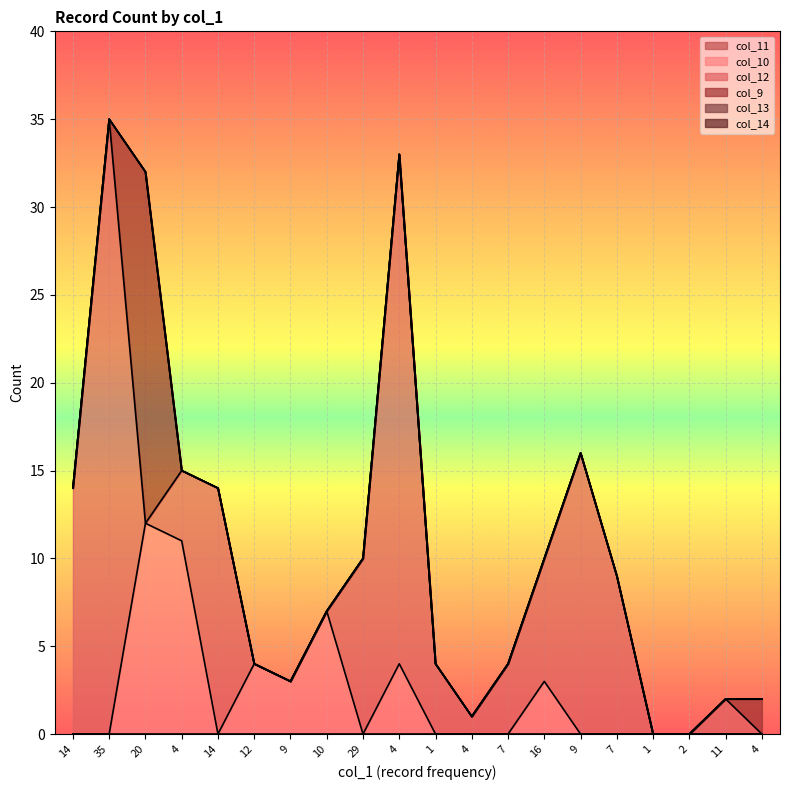

The value of col_13 at 4 is 0. True or false?

True